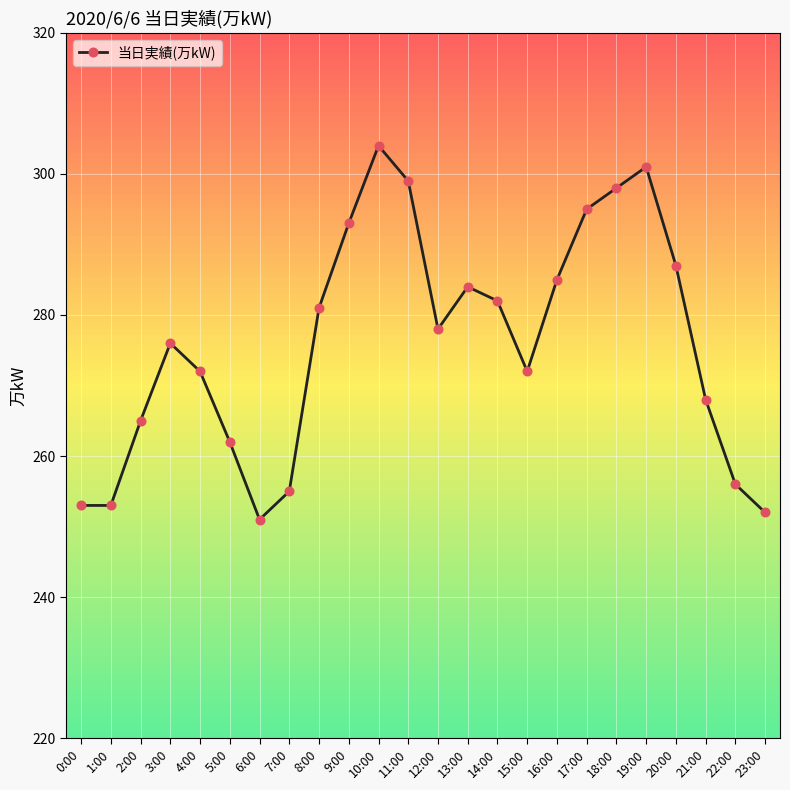

How many distinct data groups are displayed?

1